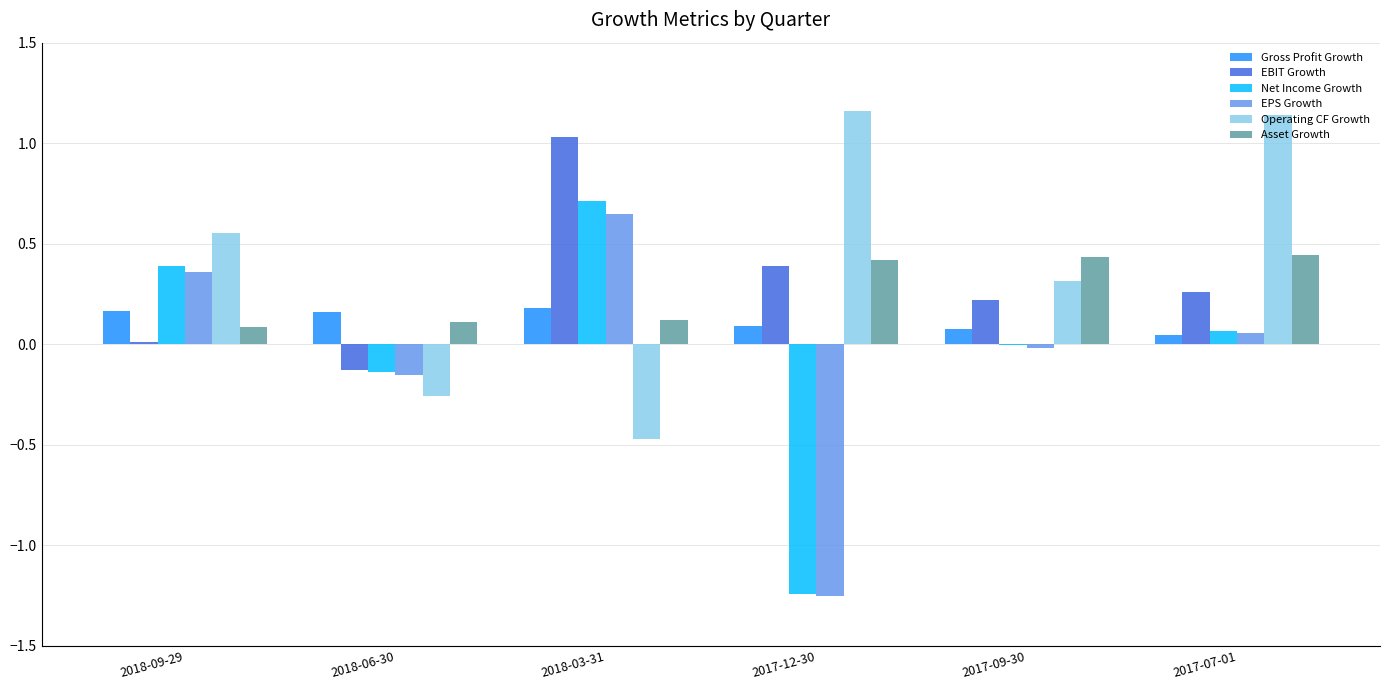

Is the value of Net Income Growth at 2018-09-29 greater than the value of EBIT Growth at 2017-07-01?

Yes